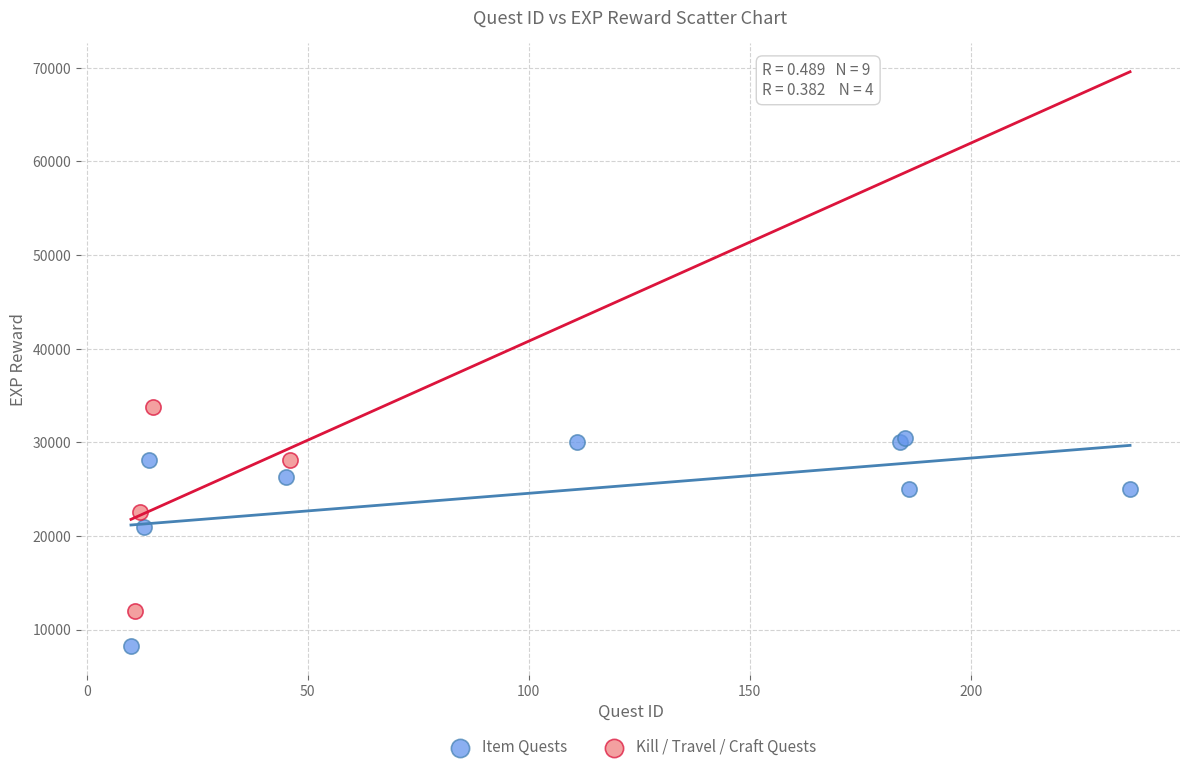

Which series contains the lowest Y value?

Item Quests